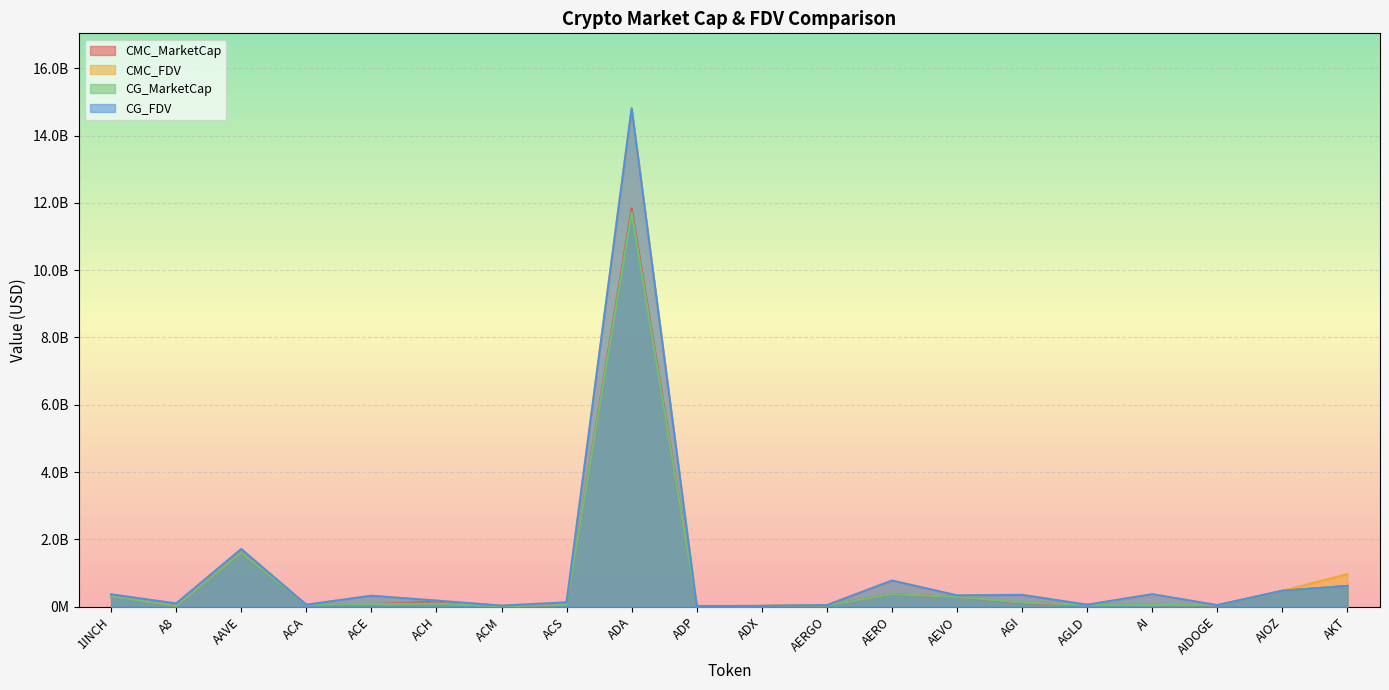

Does the chart display data point markers on the line(s)?

No